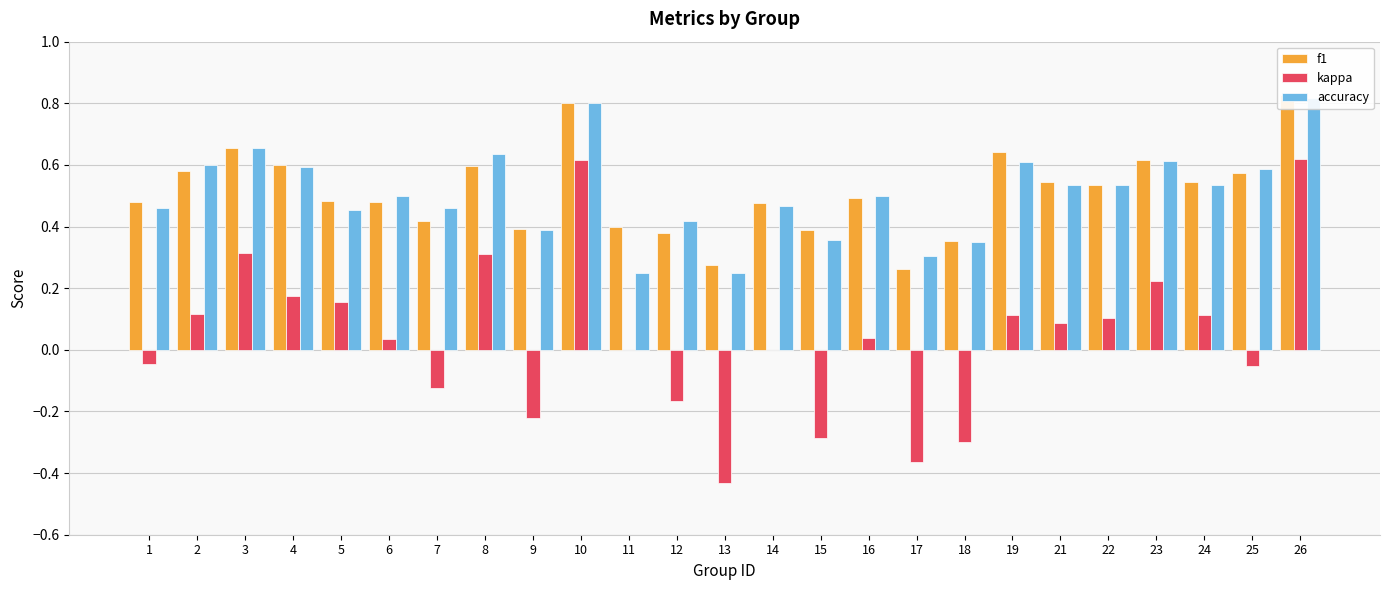

What is the spread (max minus min) of values at 17?

0.7